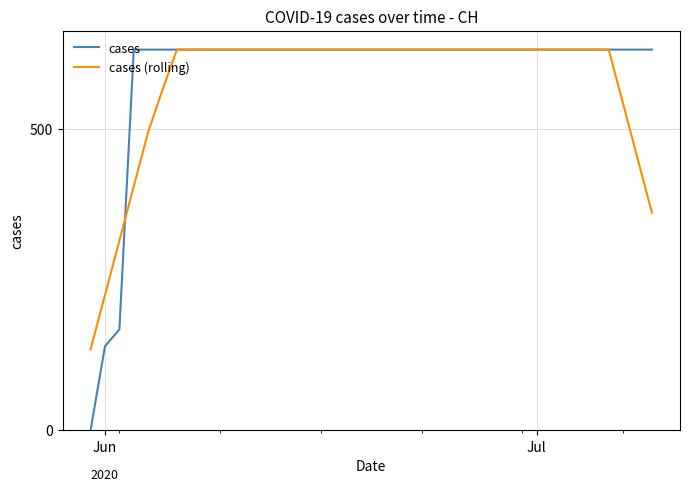

What is the difference between the second highest and second lowest values in the cases series?

492.0